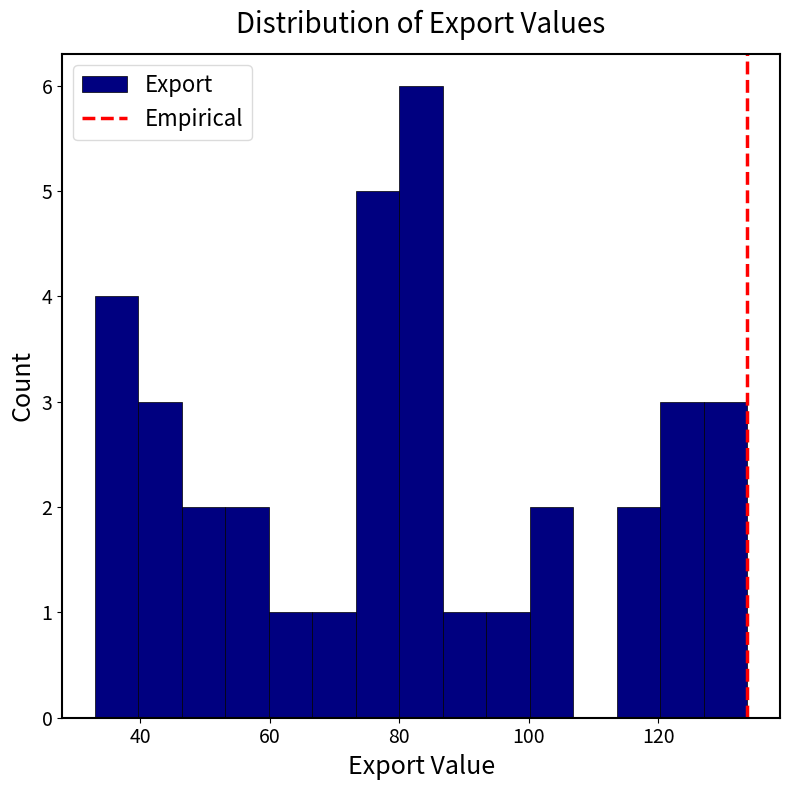

Around what value on the x-axis is the tallest bar? Give the approximate position of its centre, as read against the axis.

84